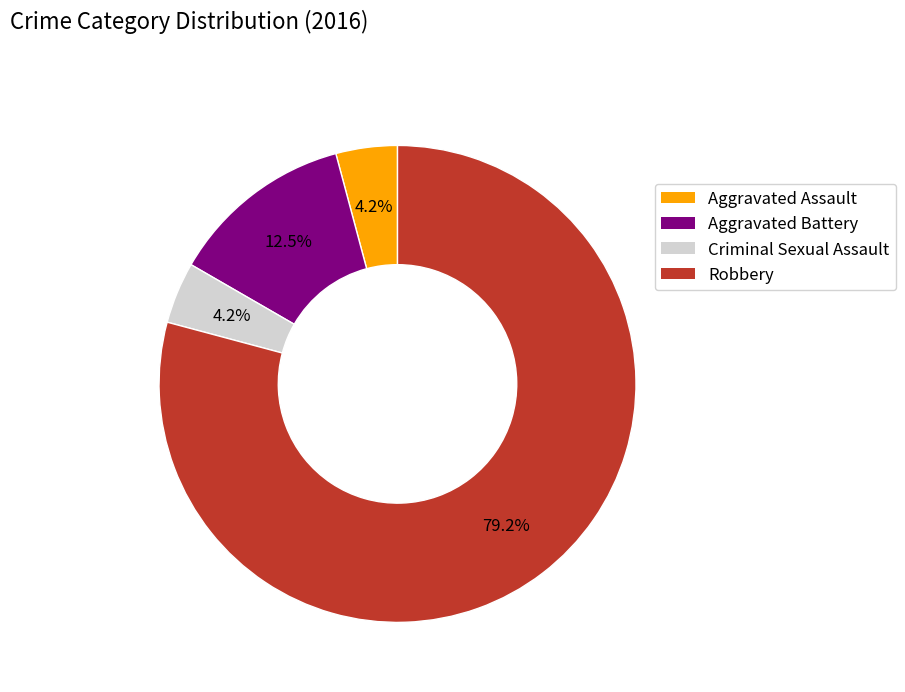

Which has a higher value, Aggravated Battery or Aggravated Assault?

Aggravated Battery